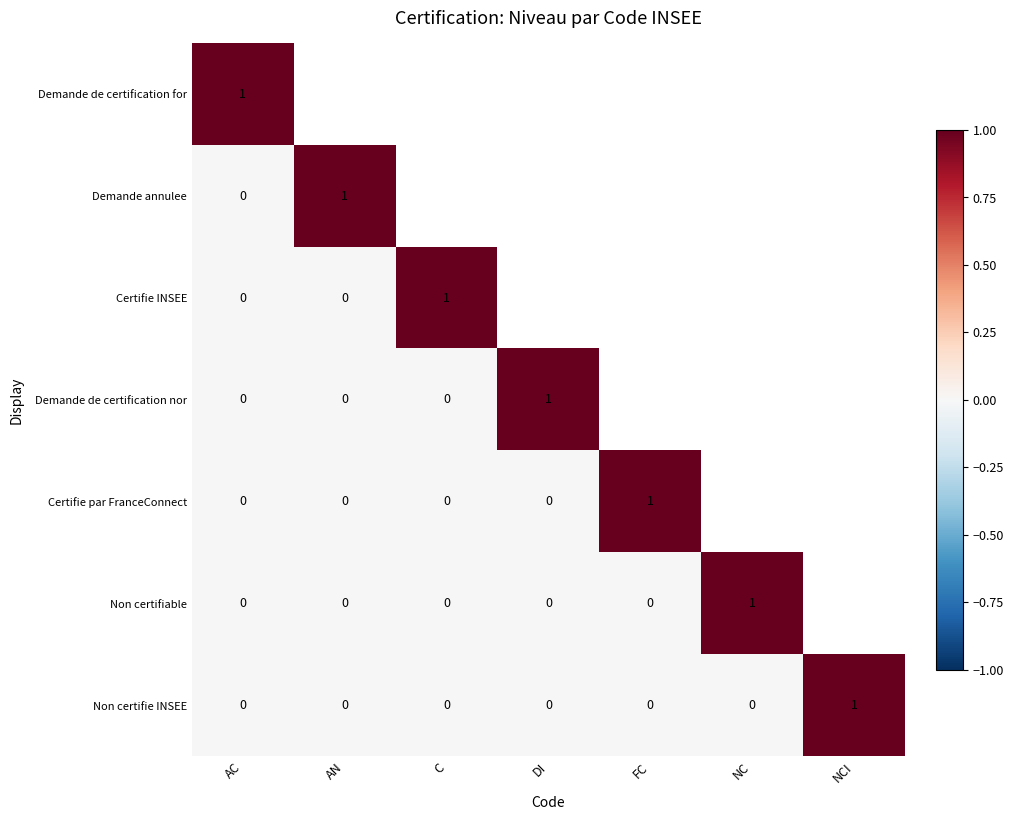

What is the total value across all series at AC?

1